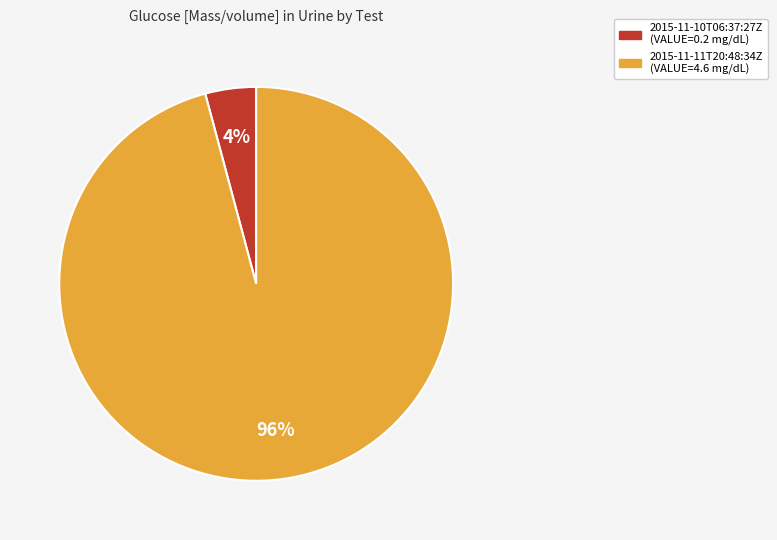

Between 2015-11-11T20:48:34Z and 2015-11-10T06:37:27Z, which is larger?

2015-11-11T20:48:34Z